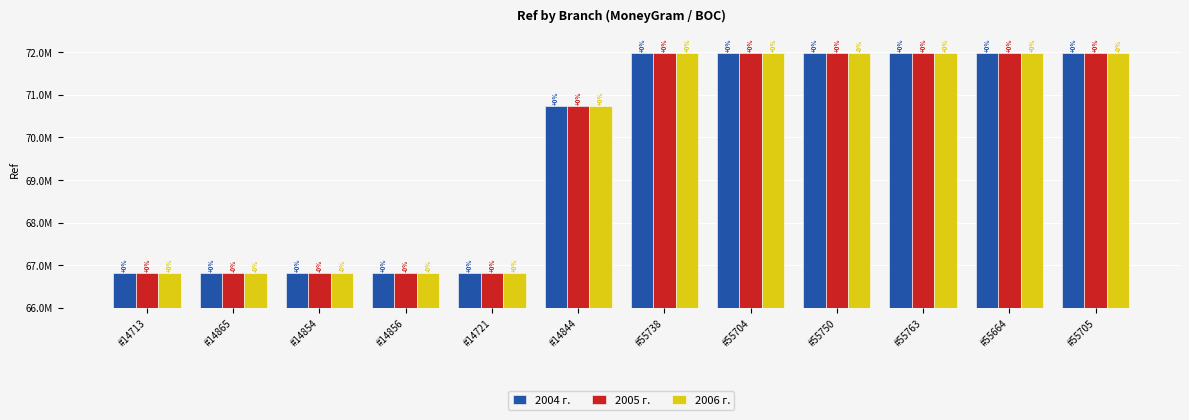

At which label is 2006 г. closest to 69400934?

#14844